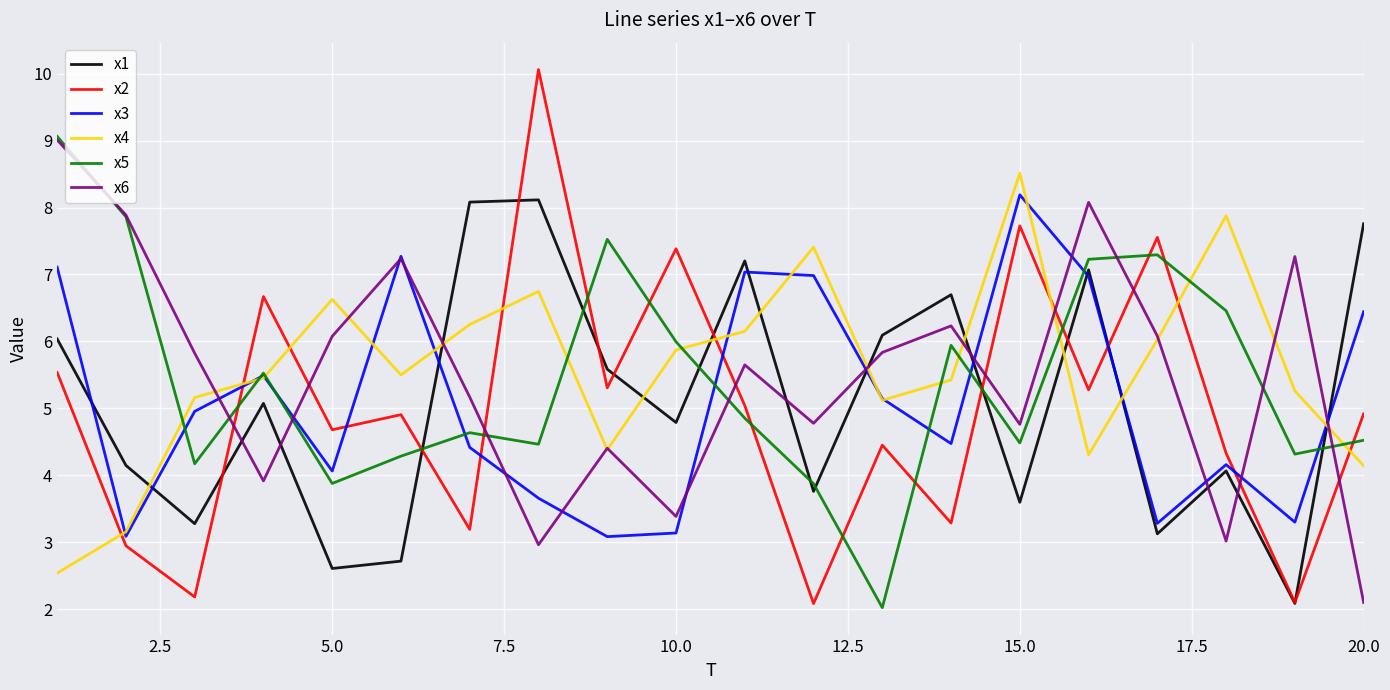

Which series has the largest range (max minus min)?

x2